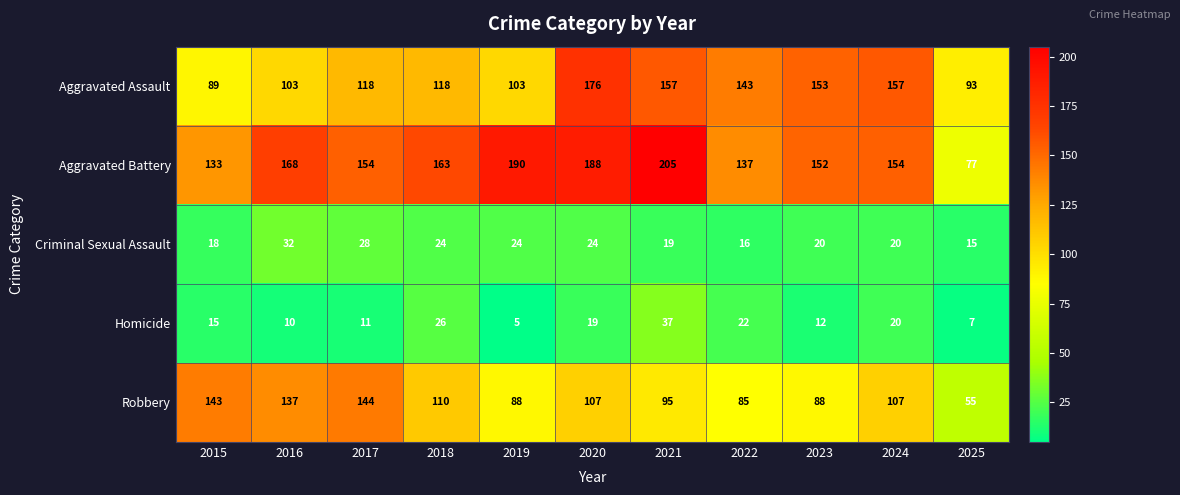

List the series in order of their peak value, lowest first.

Criminal Sexual Assault, Homicide, Robbery, Aggravated Assault, Aggravated Battery